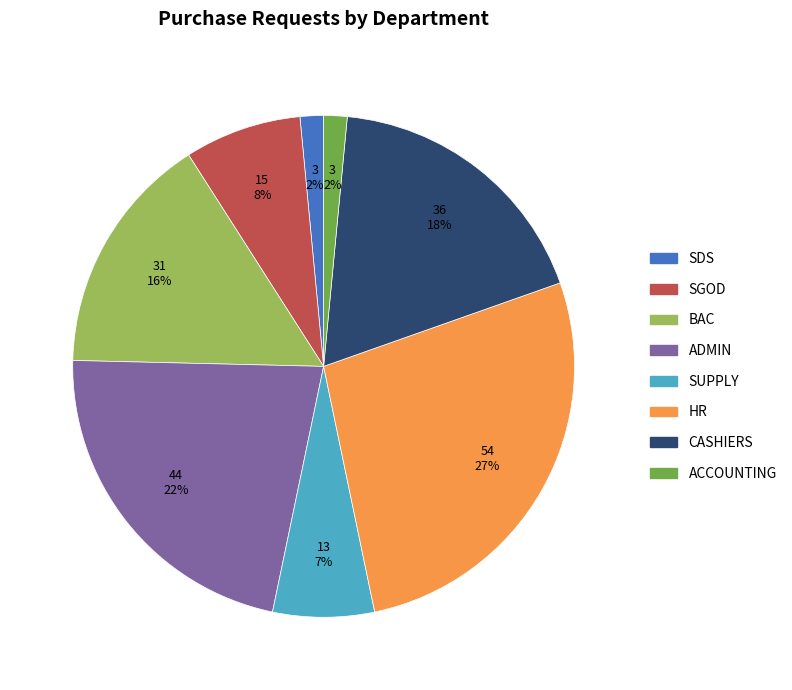

Which category has the biggest portion of the pie?

HR